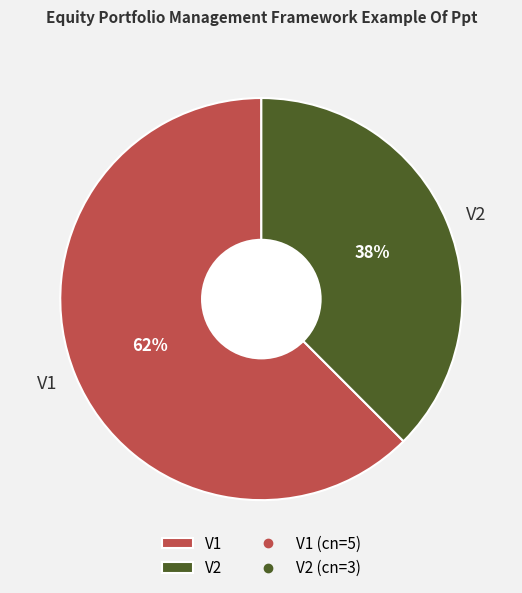

Does any single category account for the majority?

Yes